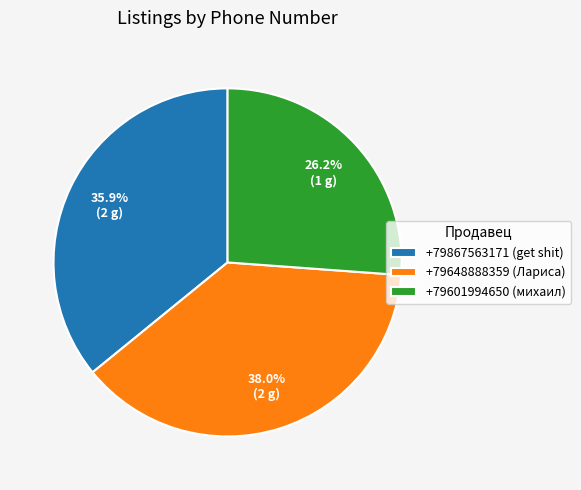

To the nearest percent, what is the difference between the +79601994650 and +79867563171 slice percentages?

10%